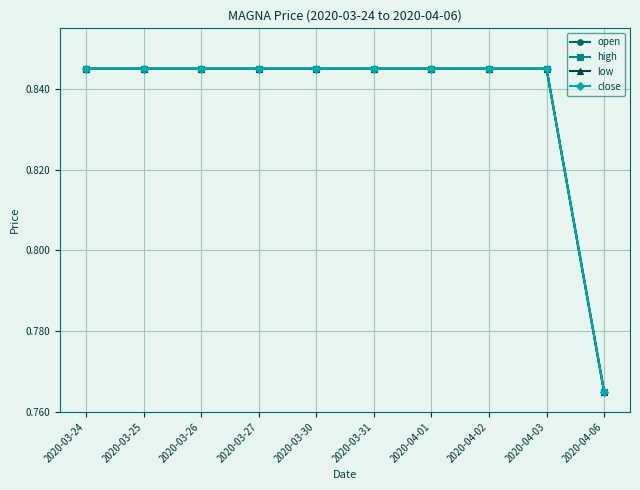

Rank the series at 2020-03-27 from lowest to highest value.

open, high, low, close